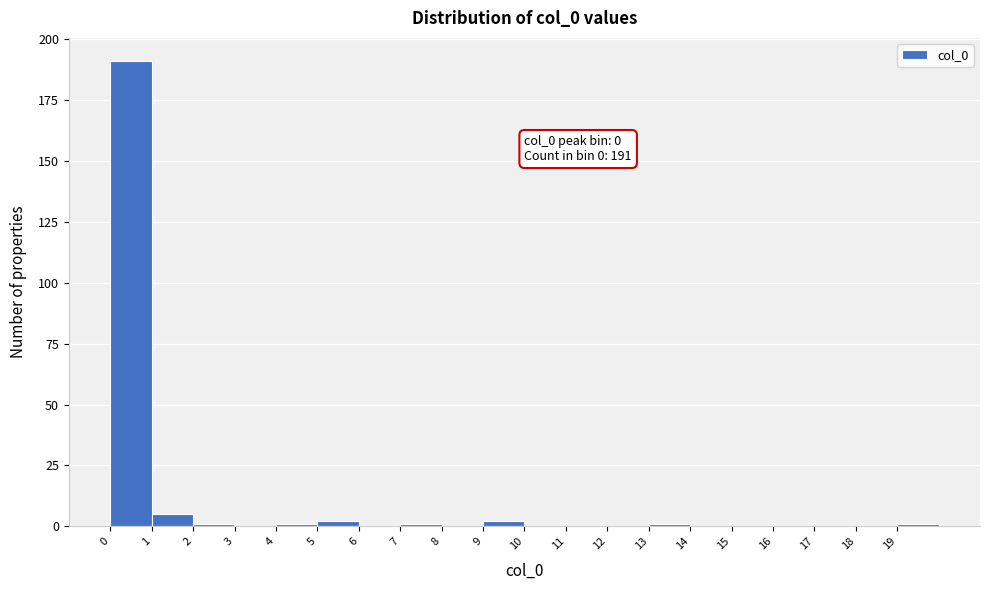

Over which range of the x-axis is the bar tallest?

0 to 1